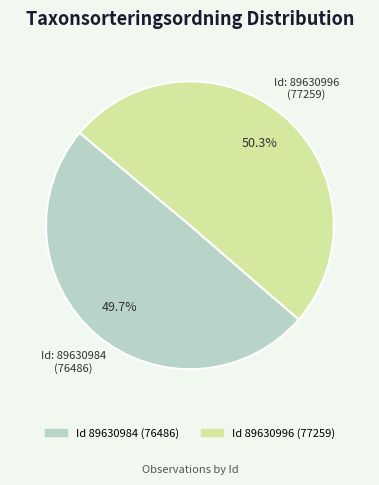

Does any single category account for the majority?

Yes